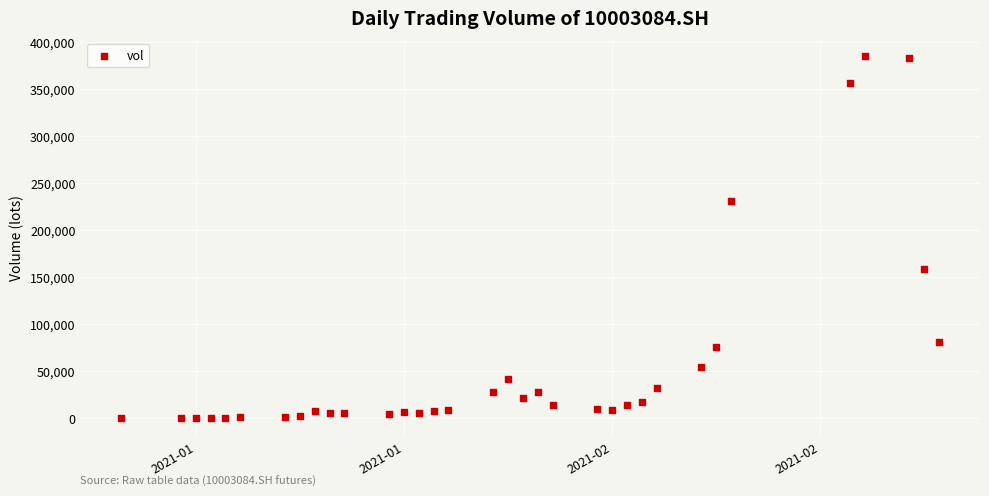

What is the range of Y values (max minus min)?

384809